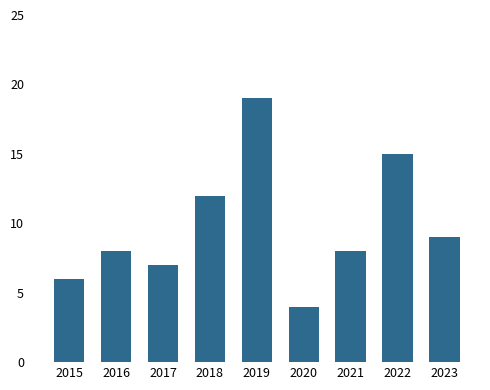

Are the bars grouped side by side (vs. stacked)?

No